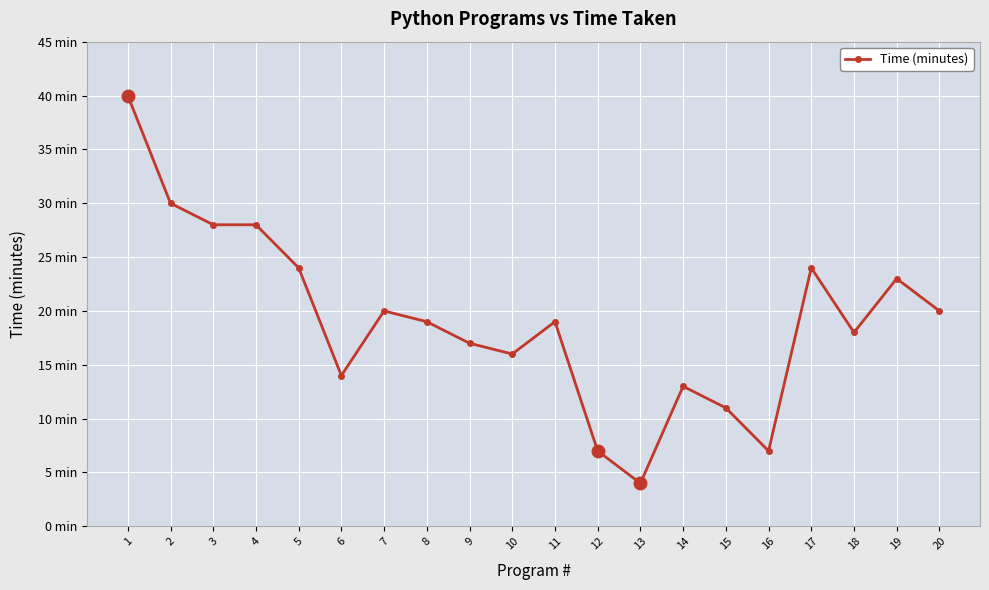

True or false: there are more than 0 points higher than both neighbors.

True